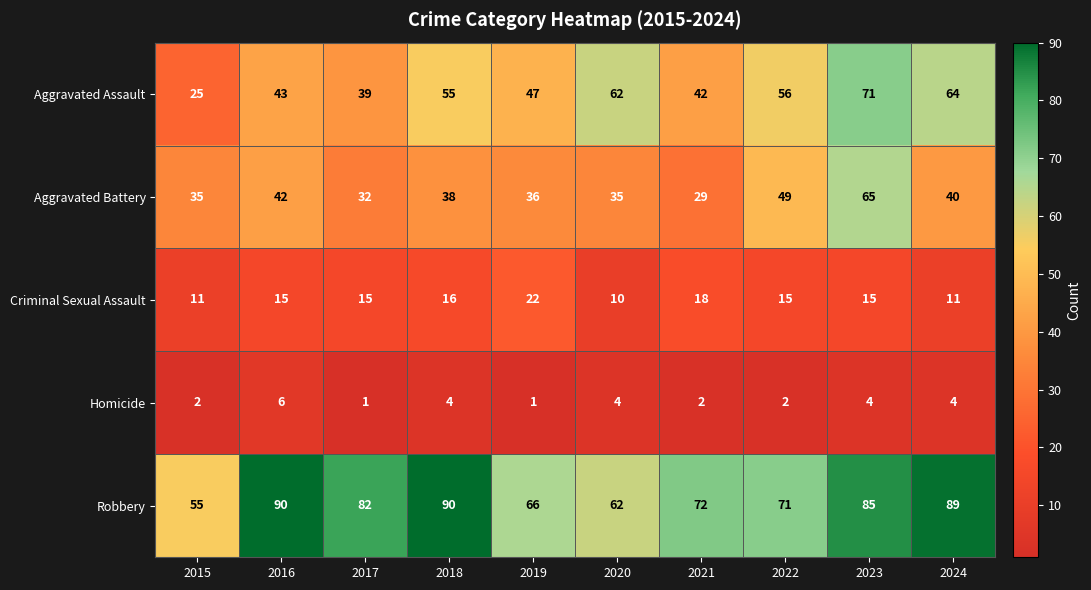

What value does the Robbery series have at 2021, to the nearest 10?

70